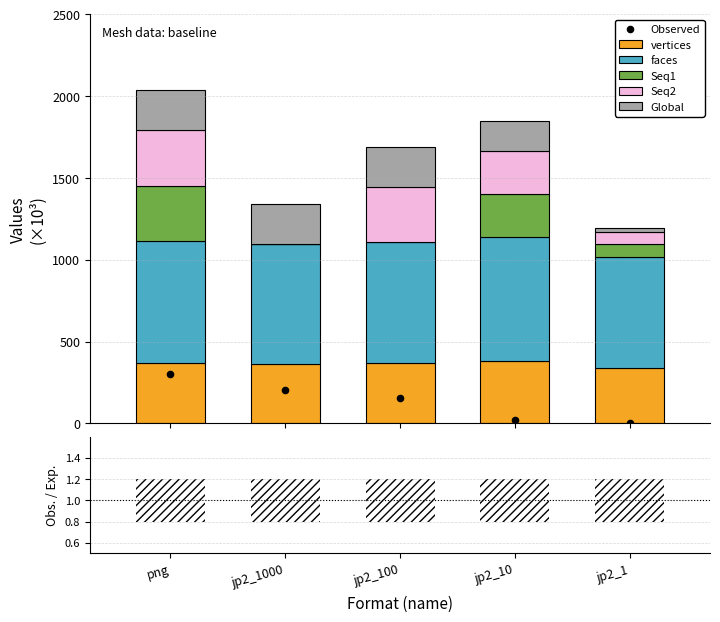

What is the maximum value for vertices?

380.7